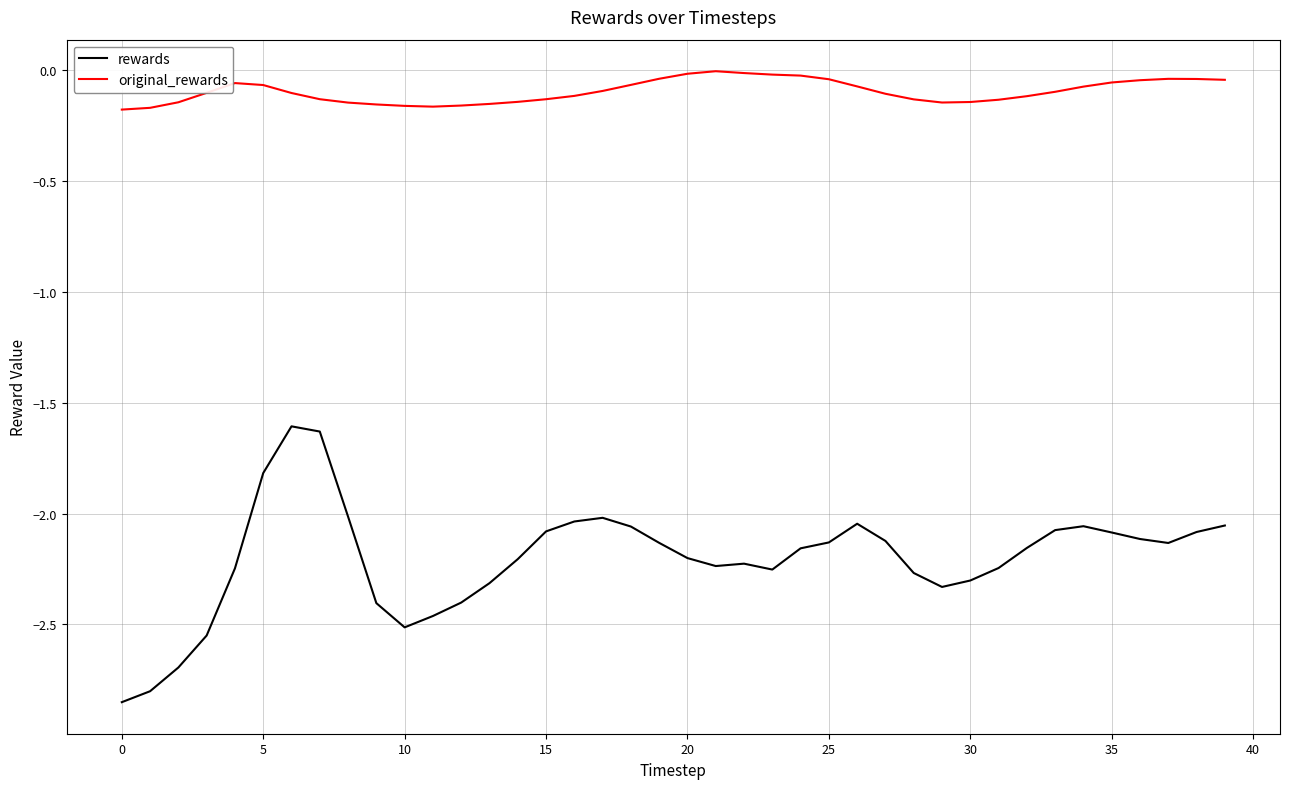

Which series has the largest total across all categories?

original_rewards